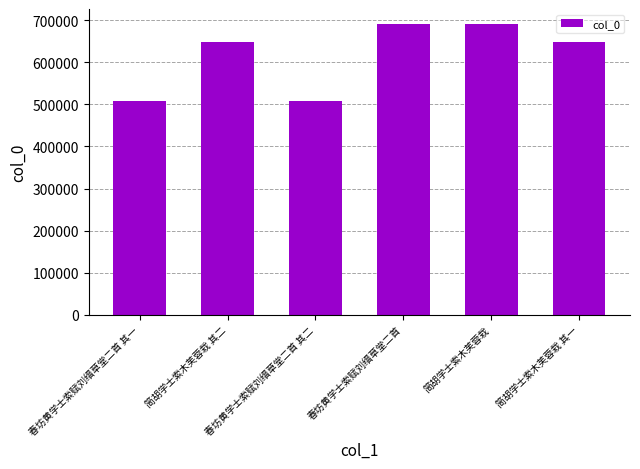

Is it true that the value at 简胡学士索木芙蓉栽 其二 is 648366?

True